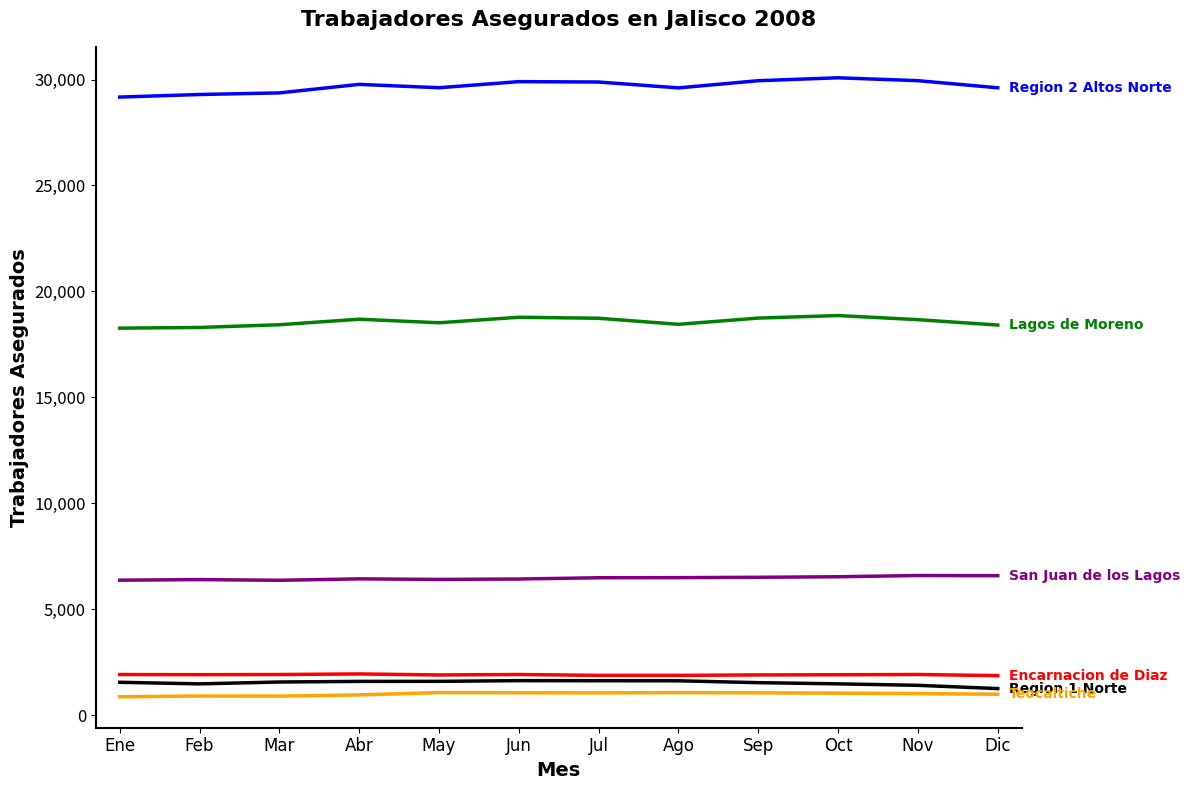

What is the total value across all series at Mar?

58565